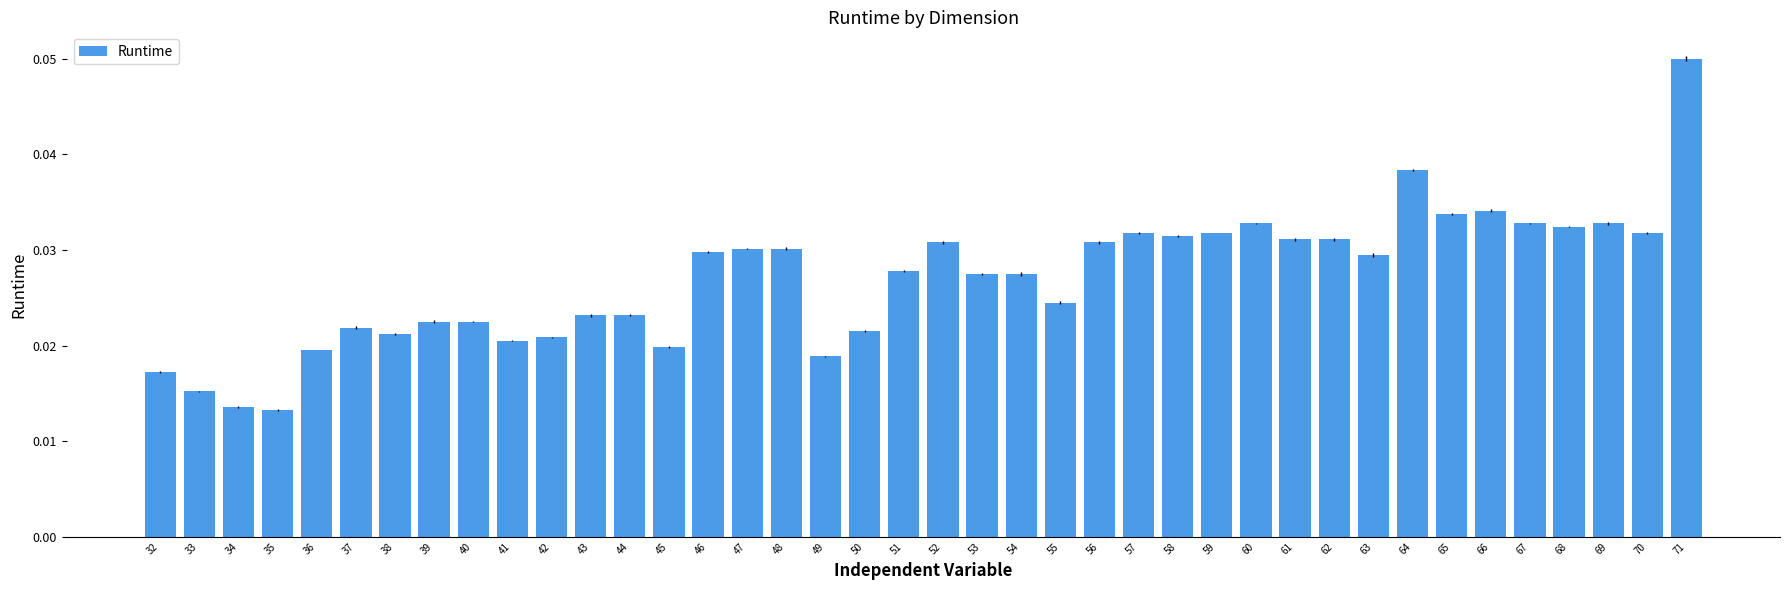

Are the bars grouped side by side (vs. stacked)?

No